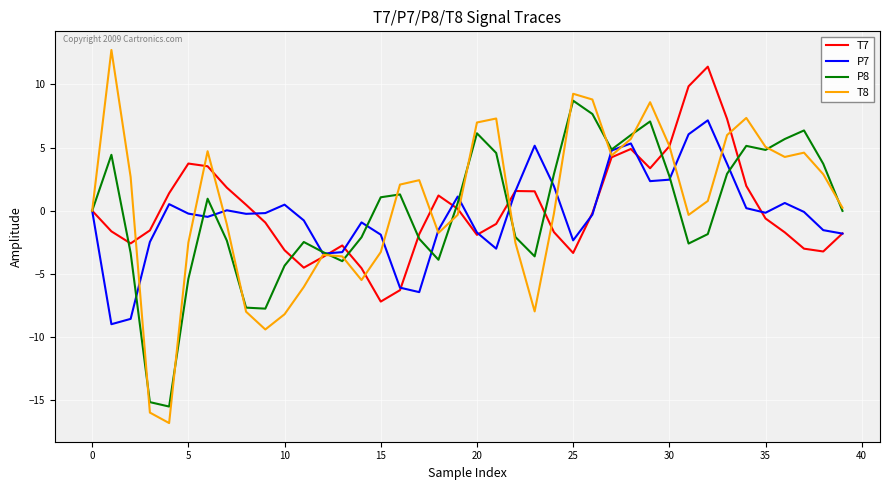

What is the average value of the P8 series?

-0.1